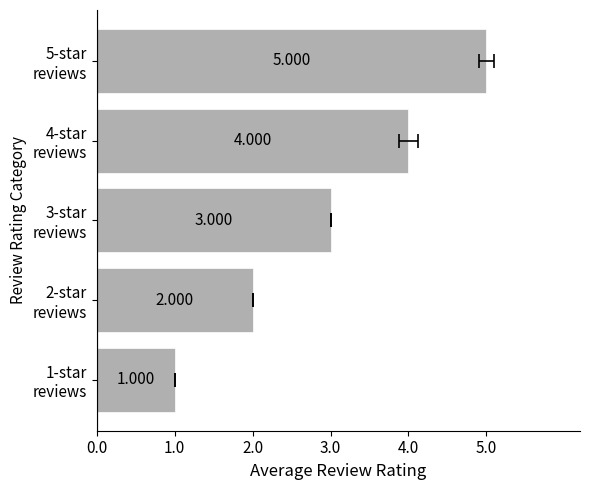

Reading right to left, extract all data points from this chart.

5	4	3	2	1